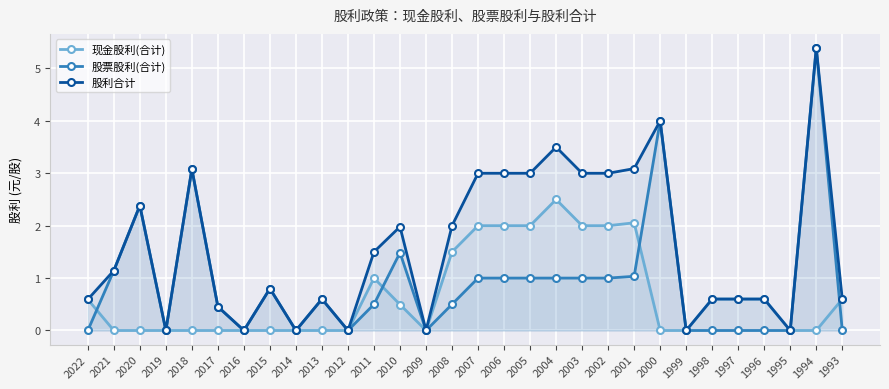

List the labels in order of 股利合计 value, smallest first.

2019, 2016, 2014, 2012, 2009, 1999, 1995, 2017, 2022, 2013, 1998, 1997, 1996, 1993, 2015, 2021, 2011, 2010, 2008, 2020, 2007, 2006, 2005, 2003, 2002, 2018, 2001, 2004, 2000, 1994